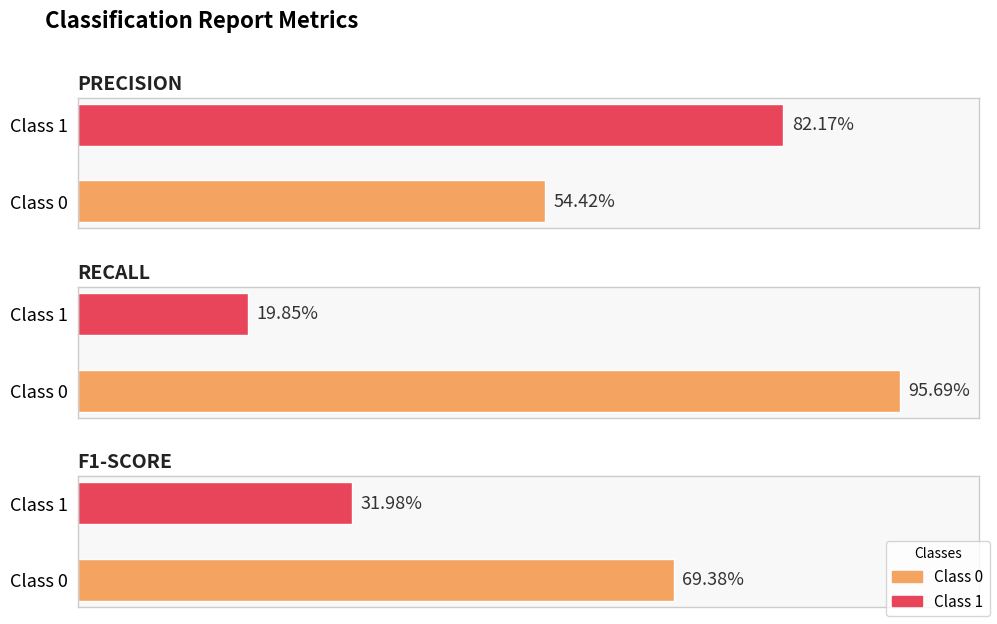

True or false: recall has a value of 0.2 at Class 1.

True